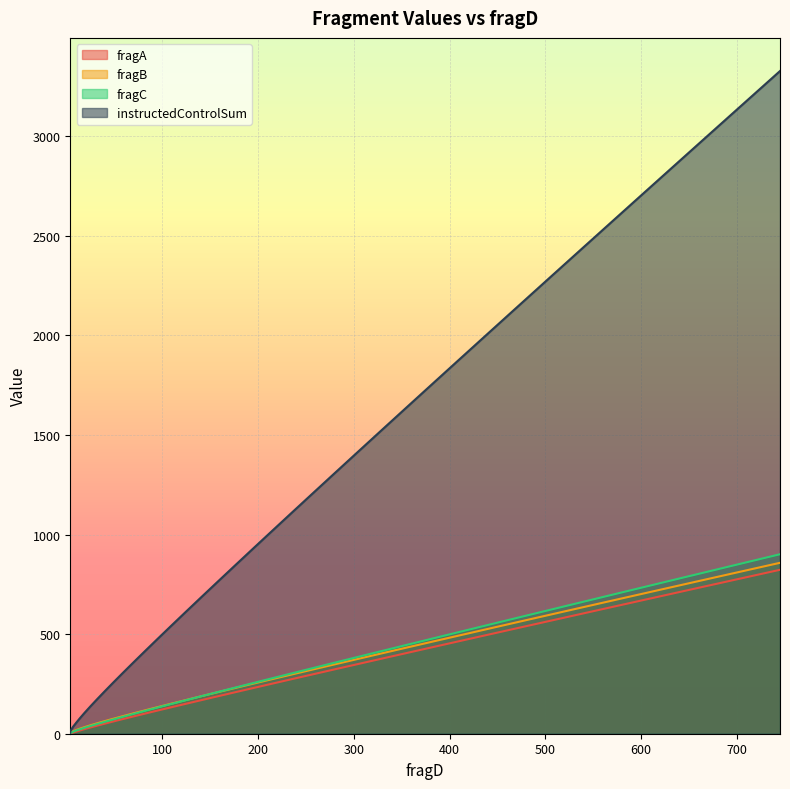

The fragB series shows 250.2 at 194. True or false?

True